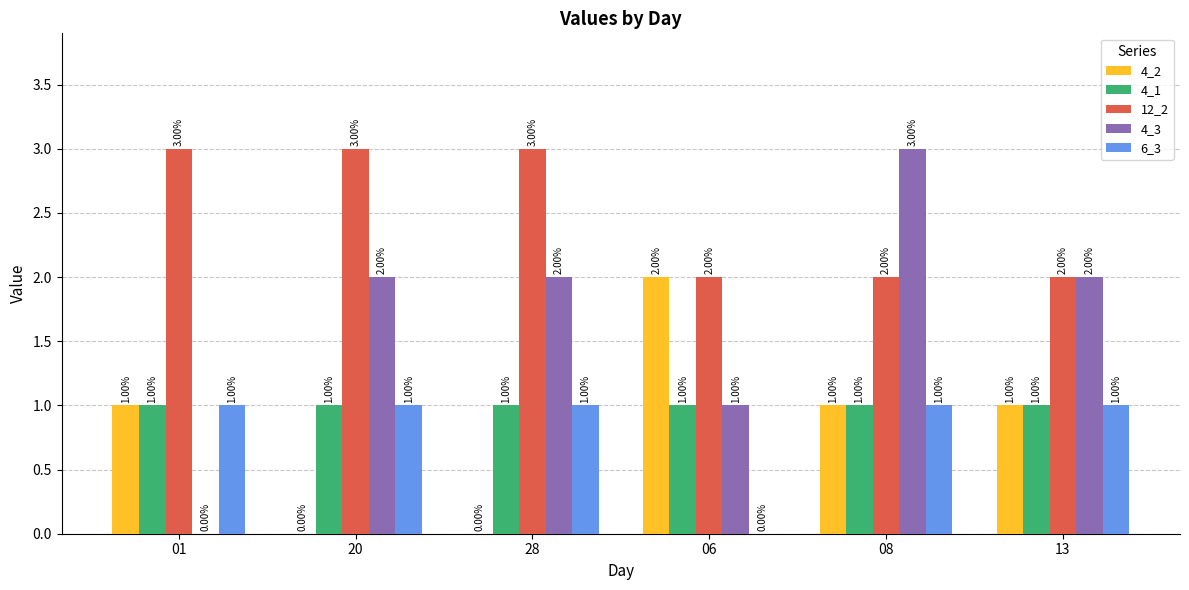

What is the sum of all 12_2 values?

15